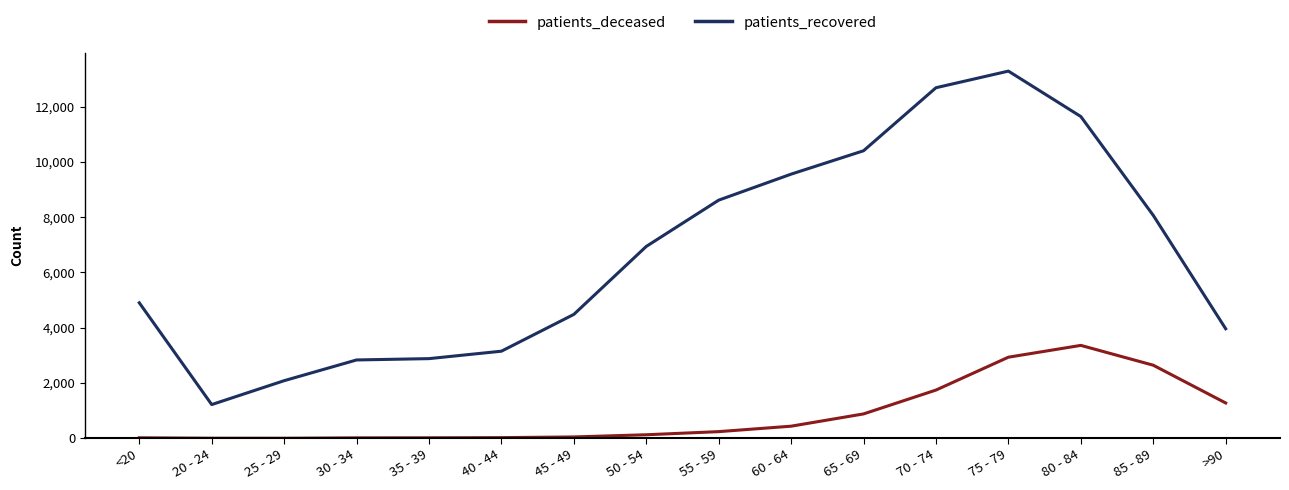

What is the minimum value shown in the chart?

3